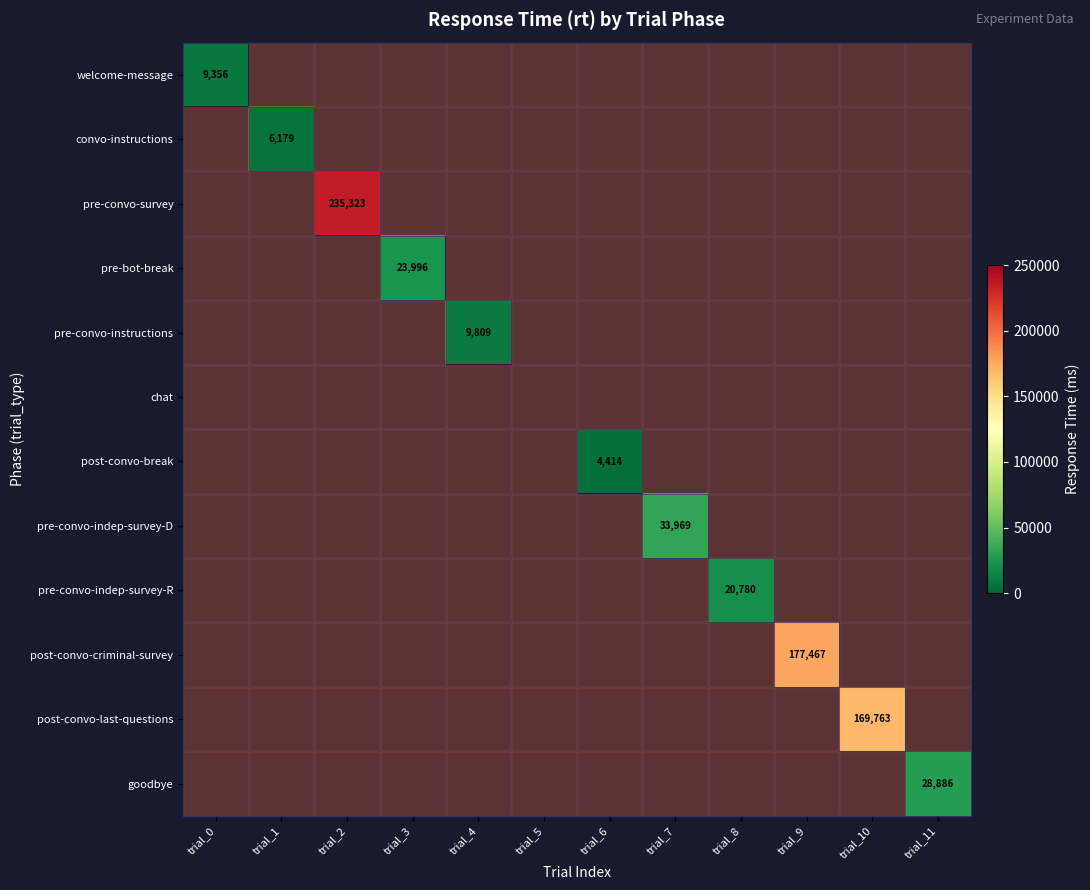

The pre-bot-break series shows 38169 at trial_3. True or false?

False